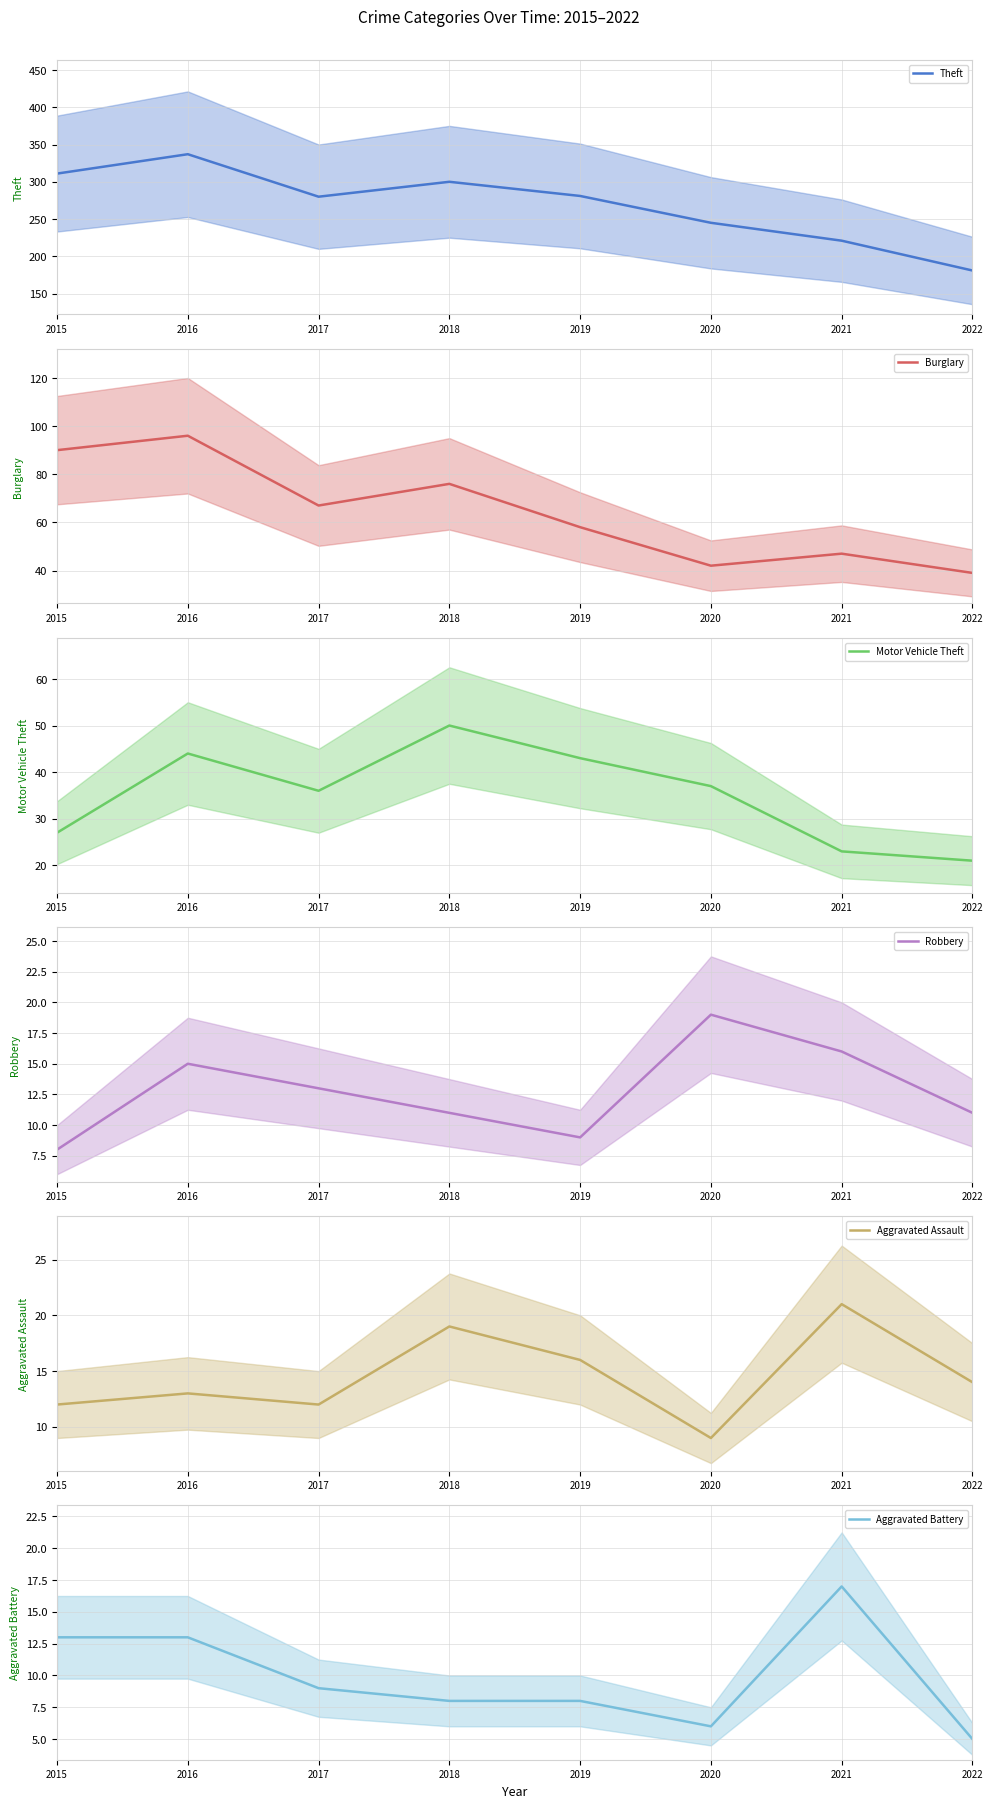

Count the number of data series in this chart.

6